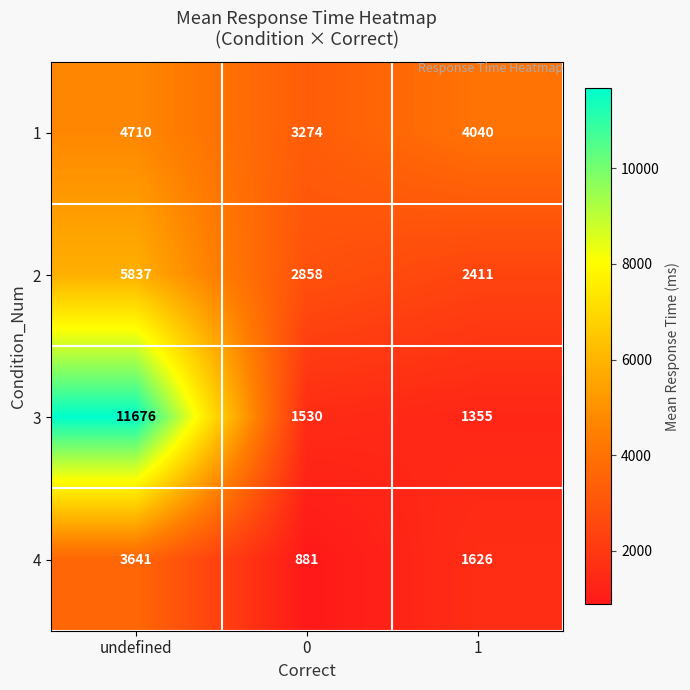

What is the average value of the 3 series?

4854